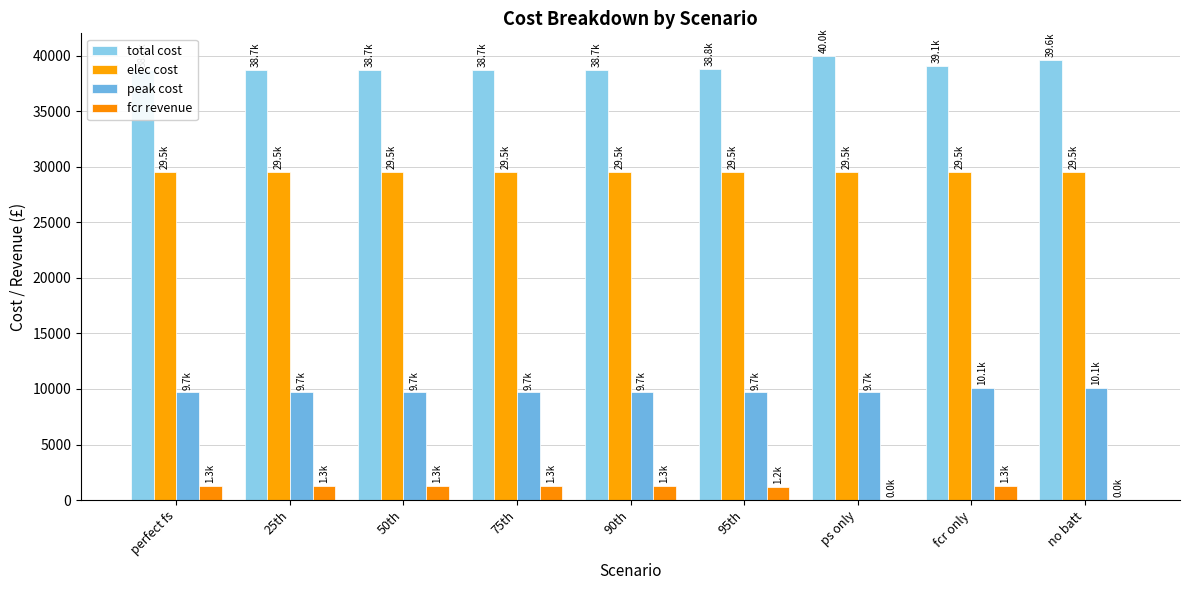

What is the total value across all series at 90th?

79237.5